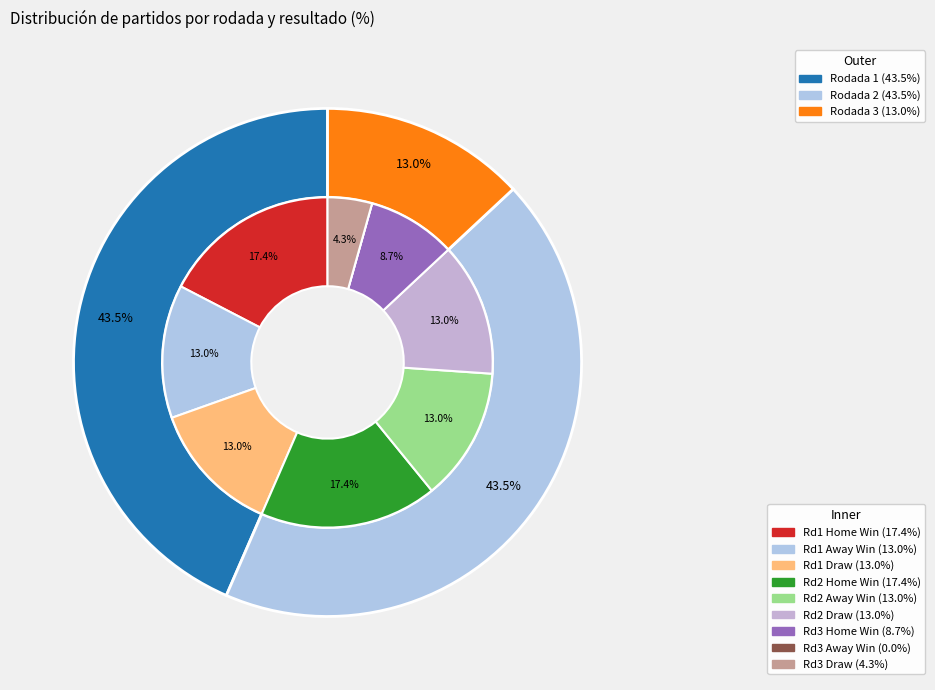

How many segments does this pie chart have?

3